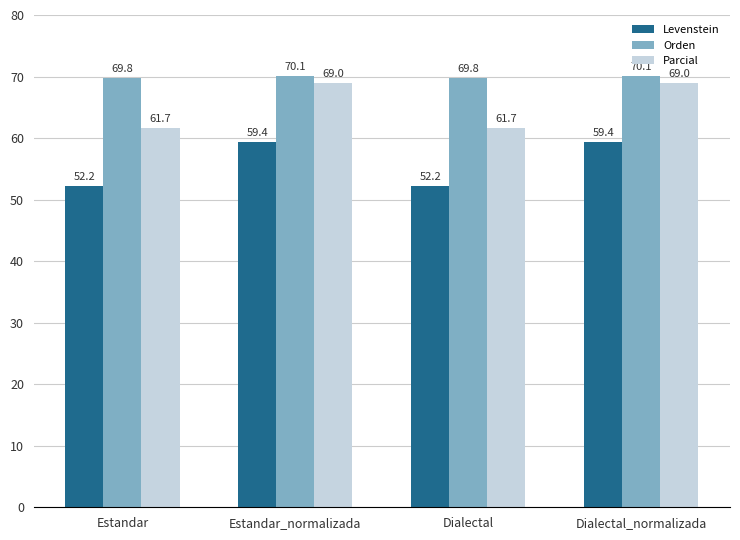

At which label does Orden first exceed 70?

Estandar_normalizada